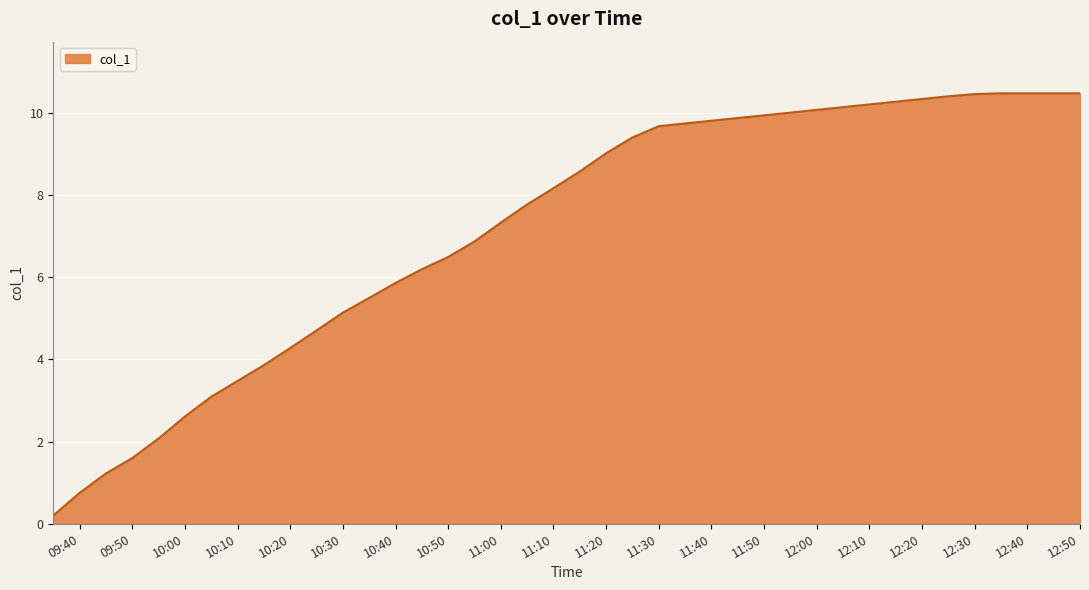

What is the greatest value displayed?

10.5